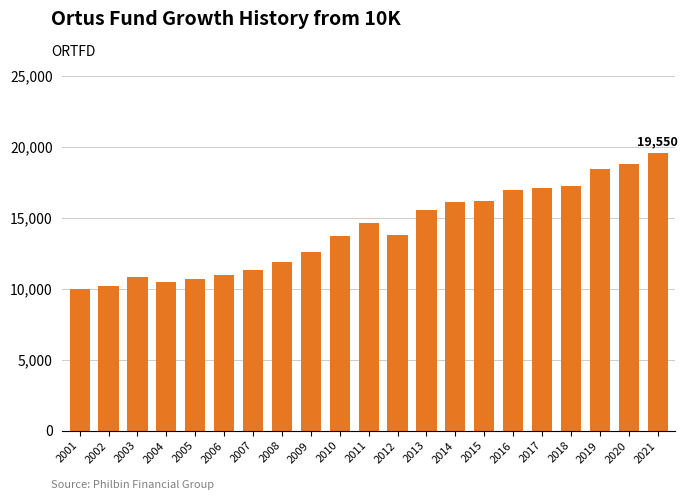

Where is the data nearest to the value 14775?

2011